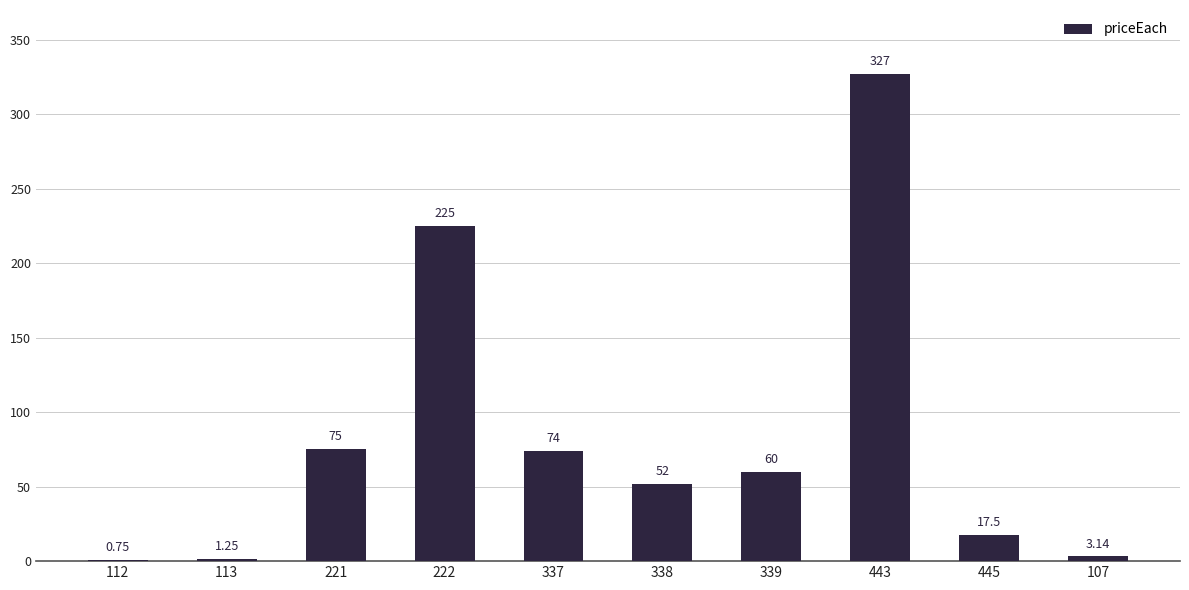

What is the change in value from 222 to 443?

+102.0